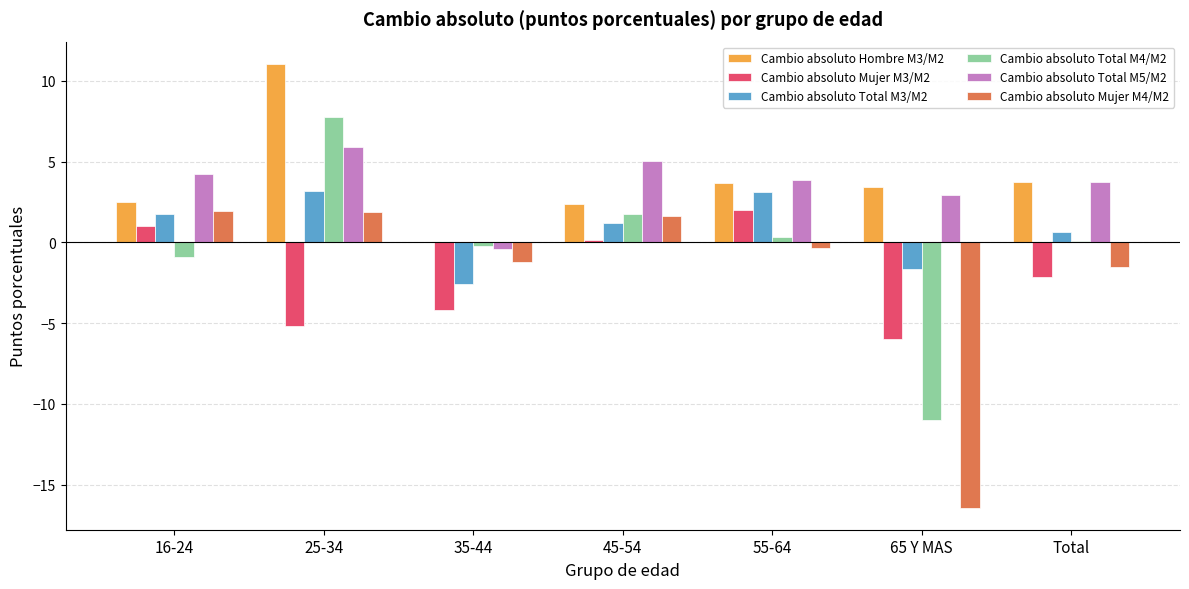

Between 25-34 and 65 Y MAS, which series saw the biggest shift?

Cambio absoluto Total M4/M2